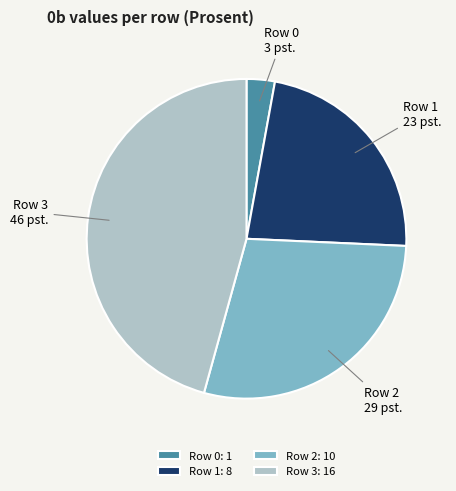

Does Row 2 account for over 50% of the chart?

No